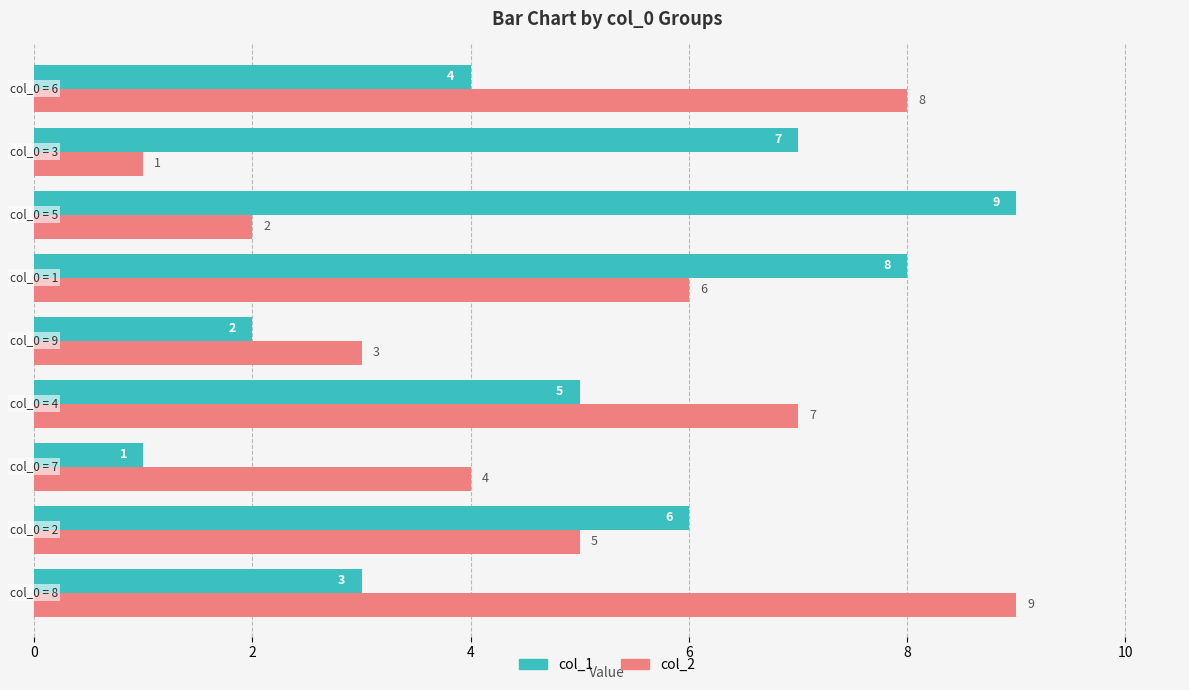

What is the highest value of the col_2 series?

9